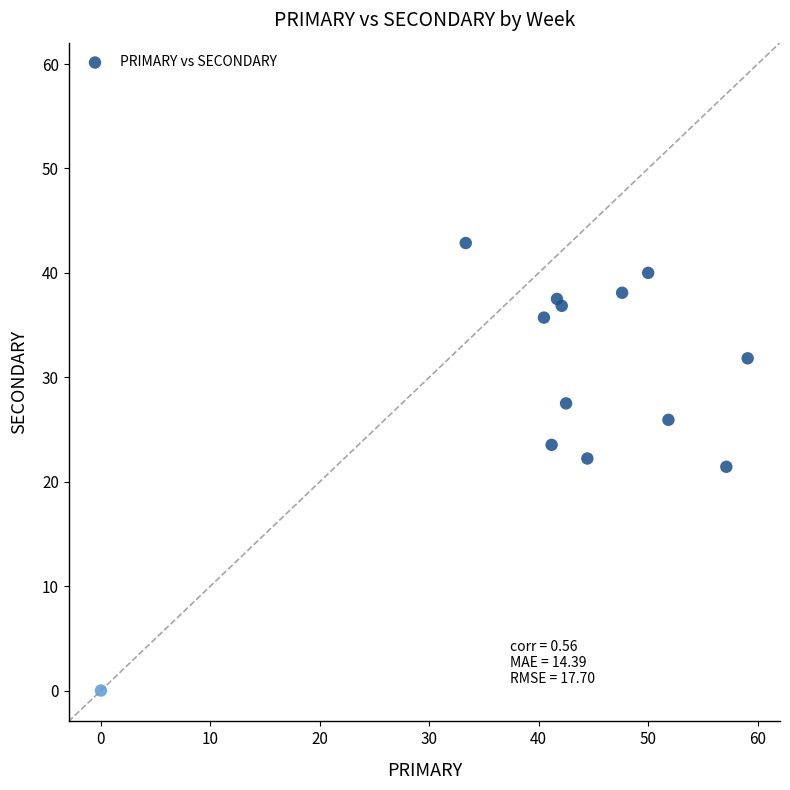

What is the range of Y values (max minus min)?

42.9